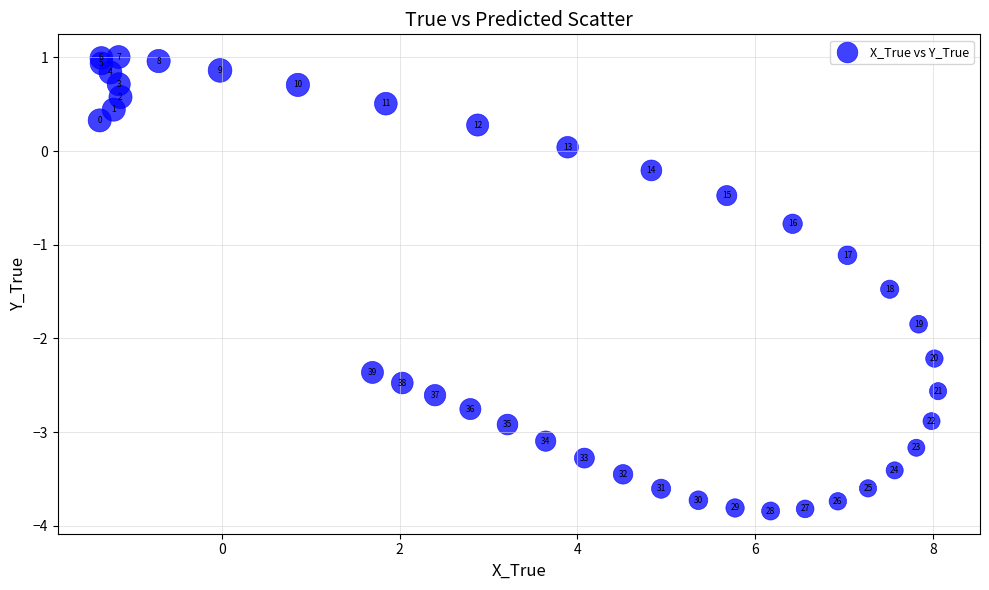

What is the range of Y values (max minus min)?

4.8